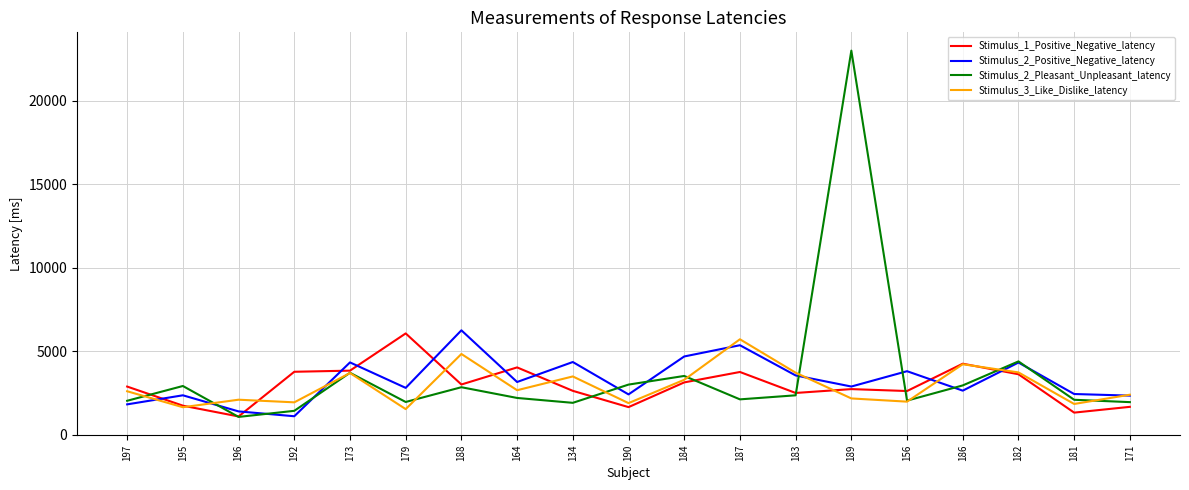

Which series has the widest spread of values?

Stimulus_2_Pleasant_Unpleasant_latency